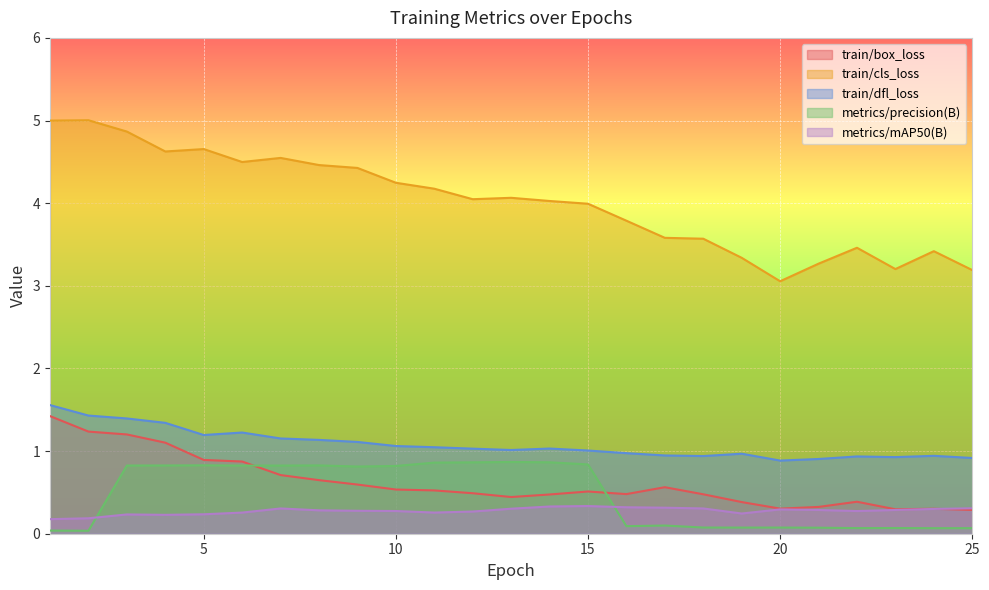

After their last crossing, which series has the higher values: train/box_loss or metrics/mAP50(B)?

metrics/mAP50(B)